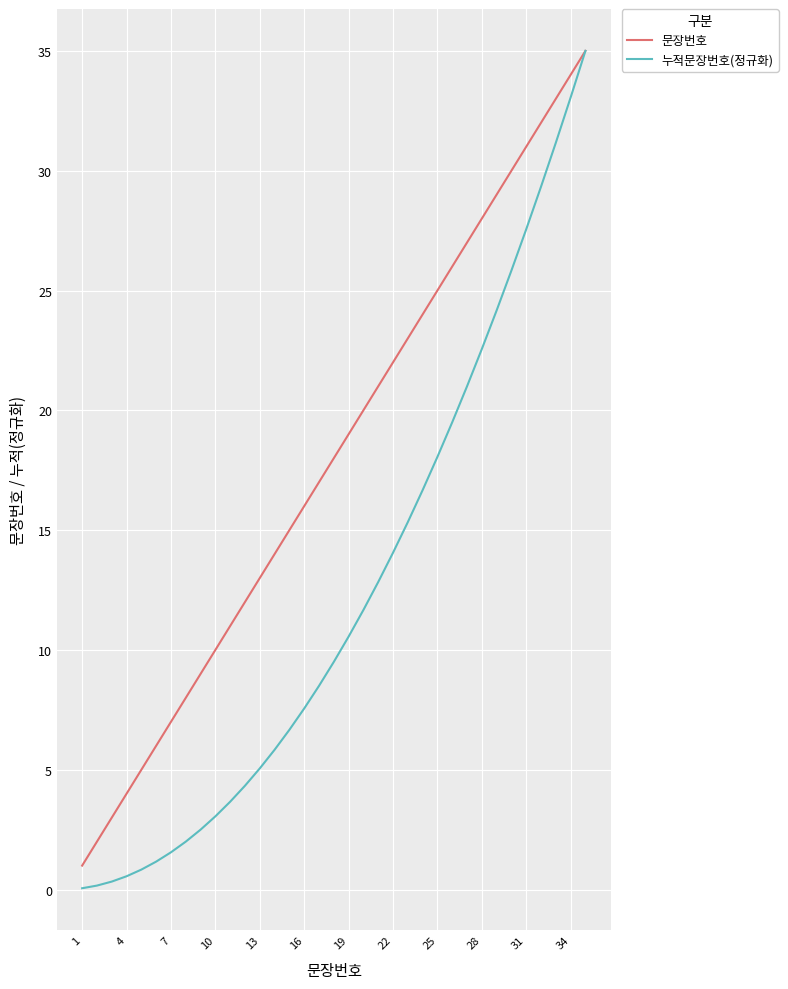

Which series has the widest spread of values?

누적문장번호(정규화)